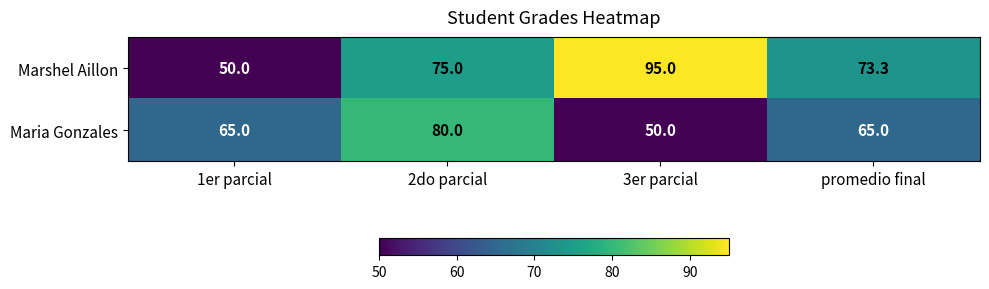

The Marshel Aillon series shows 95.0 at 3er parcial. True or false?

True